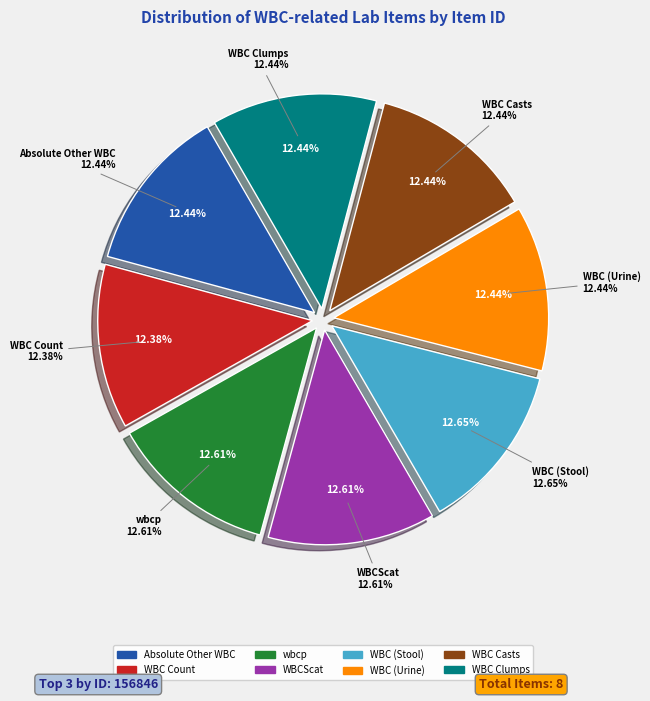

What is the change in value from WBC Count to WBC Clumps?

+218